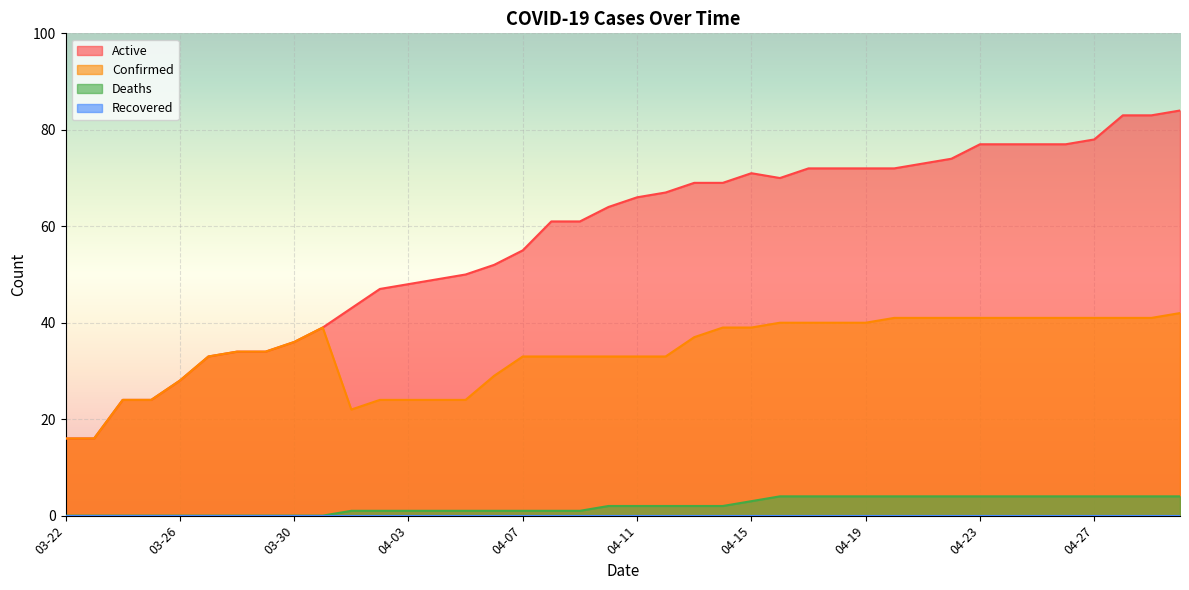

Reading right to left, what are all the values shown in this chart?

Active: 04-30=84	04-29=83	04-28=83	04-27=78	04-26=77	04-25=77	04-24=77	04-23=77	04-22=74	04-21=73	04-20=72	04-19=72	04-18=72	04-17=72	04-16=70	04-15=71	04-14=69	04-13=69	04-12=67	04-11=66	04-10=64	04-09=61	04-08=61	04-07=55	04-06=52	04-05=50	04-04=49	04-03=48	04-02=47	04-01=43	03-31=39	03-30=36	03-29=34	03-28=34	03-27=33	03-26=28	03-25=24	03-24=24	03-23=16	03-22=16
Confirmed: 04-30=42	04-29=41	04-28=41	04-27=41	04-26=41	04-25=41	04-24=41	04-23=41	04-22=41	04-21=41	04-20=41	04-19=40	04-18=40	04-17=40	04-16=40	04-15=39	04-14=39	04-13=37	04-12=33	04-11=33	04-10=33	04-09=33	04-08=33	04-07=33	04-06=29	04-05=24	04-04=24	04-03=24	04-02=24	04-01=22	03-31=39	03-30=36	03-29=34	03-28=34	03-27=33	03-26=28	03-25=24	03-24=24	03-23=16	03-22=16
Deaths: 04-30=4	04-29=4	04-28=4	04-27=4	04-26=4	04-25=4	04-24=4	04-23=4	04-22=4	04-21=4	04-20=4	04-19=4	04-18=4	04-17=4	04-16=4	04-15=3	04-14=2	04-13=2	04-12=2	04-11=2	04-10=2	04-09=1	04-08=1	04-07=1	04-06=1	04-05=1	04-04=1	04-03=1	04-02=1	04-01=1	03-31=0	03-30=0	03-29=0	03-28=0	03-27=0	03-26=0	03-25=0	03-24=0	03-23=0	03-22=0